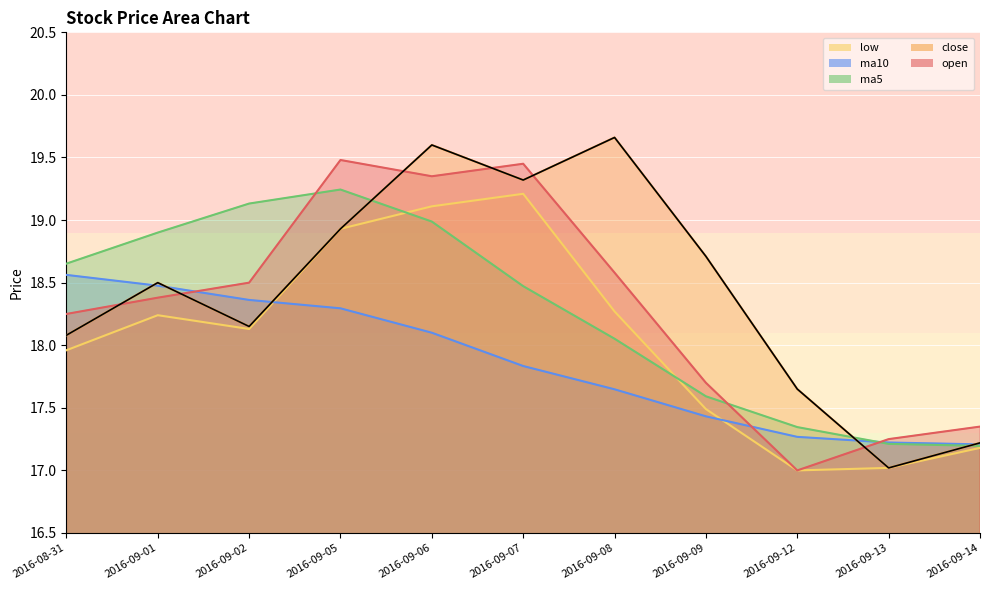

Reading left to right, what are all the values shown in this chart?

open: 18.2	18.4	18.5	19.5	19.4	19.4	18.6	17.7	17.0	17.2	17.4
close: 18.1	18.5	18.1	18.9	19.6	19.3	19.7	18.7	17.6	17.0	17.2
low: 18.0	18.2	18.1	18.9	19.1	19.2	18.3	17.5	17.0	17.0	17.2
ma5: 18.7	18.9	19.1	19.2	19.0	18.5	18.1	17.6	17.3	17.2	17.2
ma10: 18.6	18.5	18.4	18.3	18.1	17.8	17.6	17.4	17.3	17.2	17.2